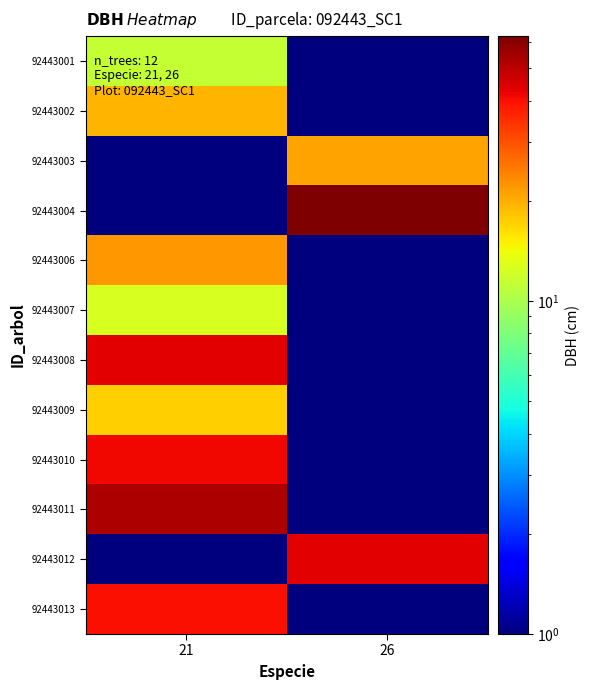

Reading left to right, what are all the values shown in this chart?

92443001: 21=11.3	26=0.5
92443002: 21=19.5	26=0.5
92443003: 21=0.5	26=20.9
92443004: 21=0.5	26=62.5
92443006: 21=22.1	26=0.5
92443007: 21=12.6	26=0.5
92443008: 21=43.7	26=0.5
92443009: 21=17.2	26=0.5
92443010: 21=41.6	26=0.5
92443011: 21=52.8	26=0.5
92443012: 21=0.5	26=43.2
92443013: 21=40.0	26=0.5